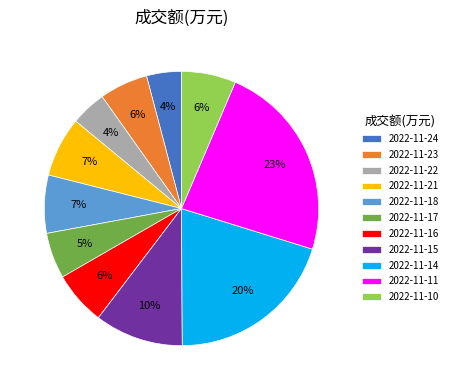

True or false: 2022-11-10 accounts for 1% of the total.

False